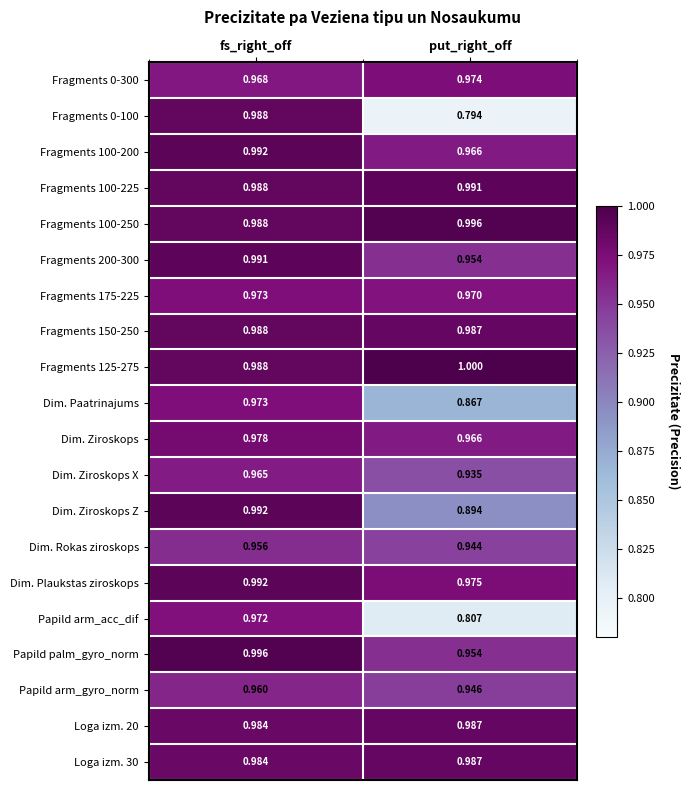

At which label is Dim. Ziroskops closest to 0?

put_right_off